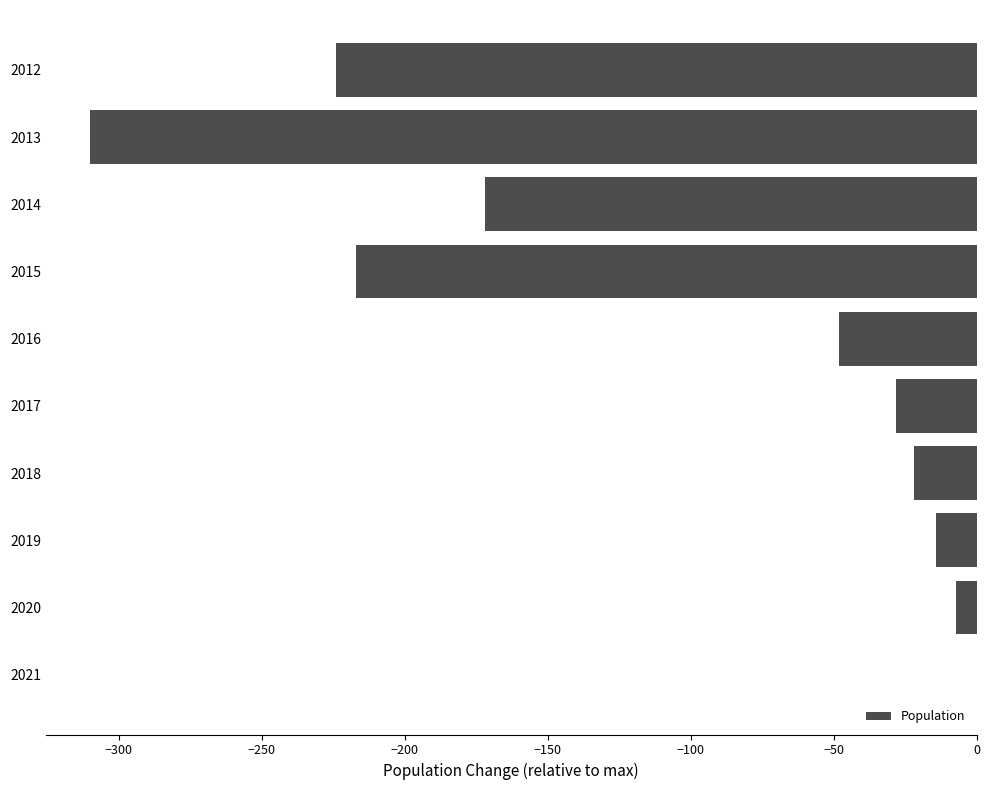

The value at 2014 is -172. True or false?

True